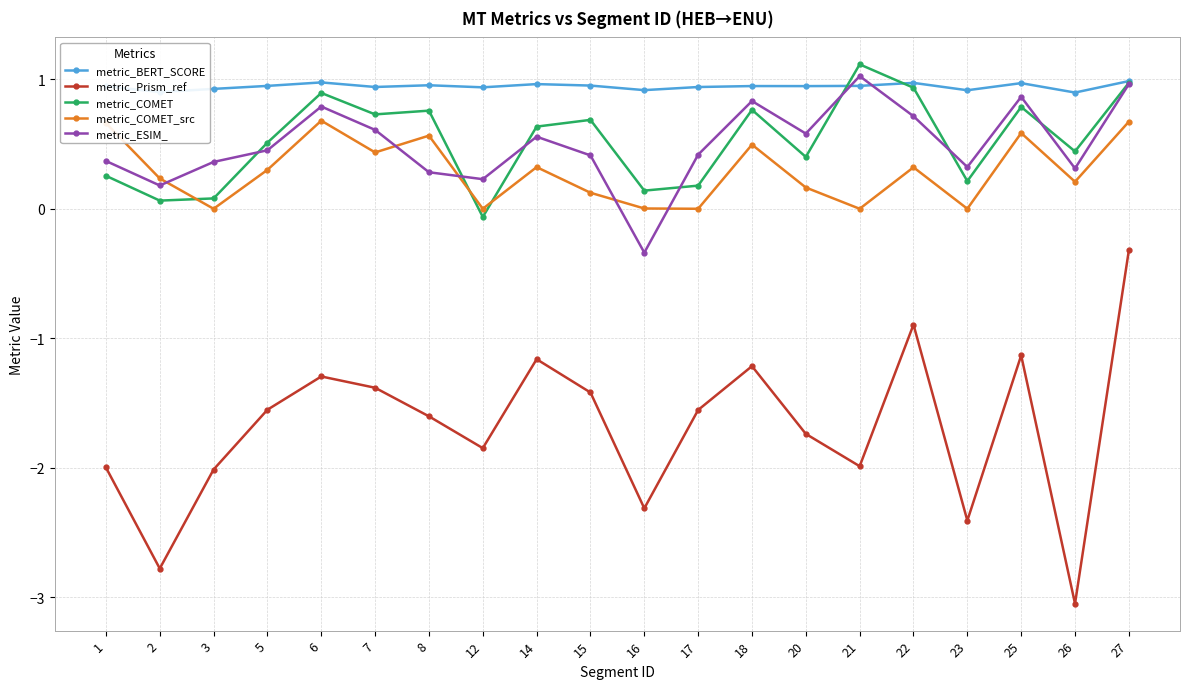

What is the total value across all series at 20?

0.4